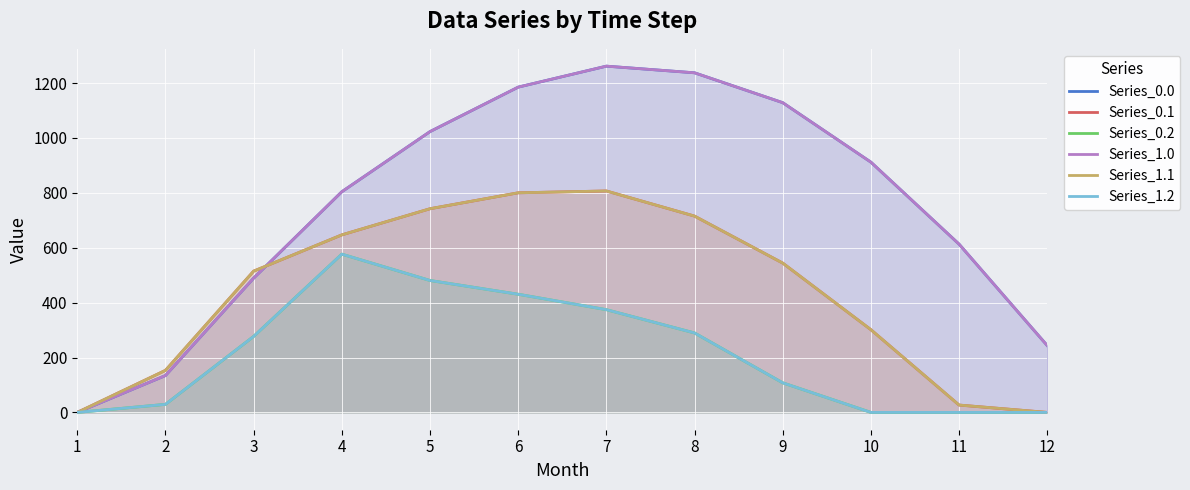

What is the value of the Series_0.1 point at the 11th from the left?

26.8